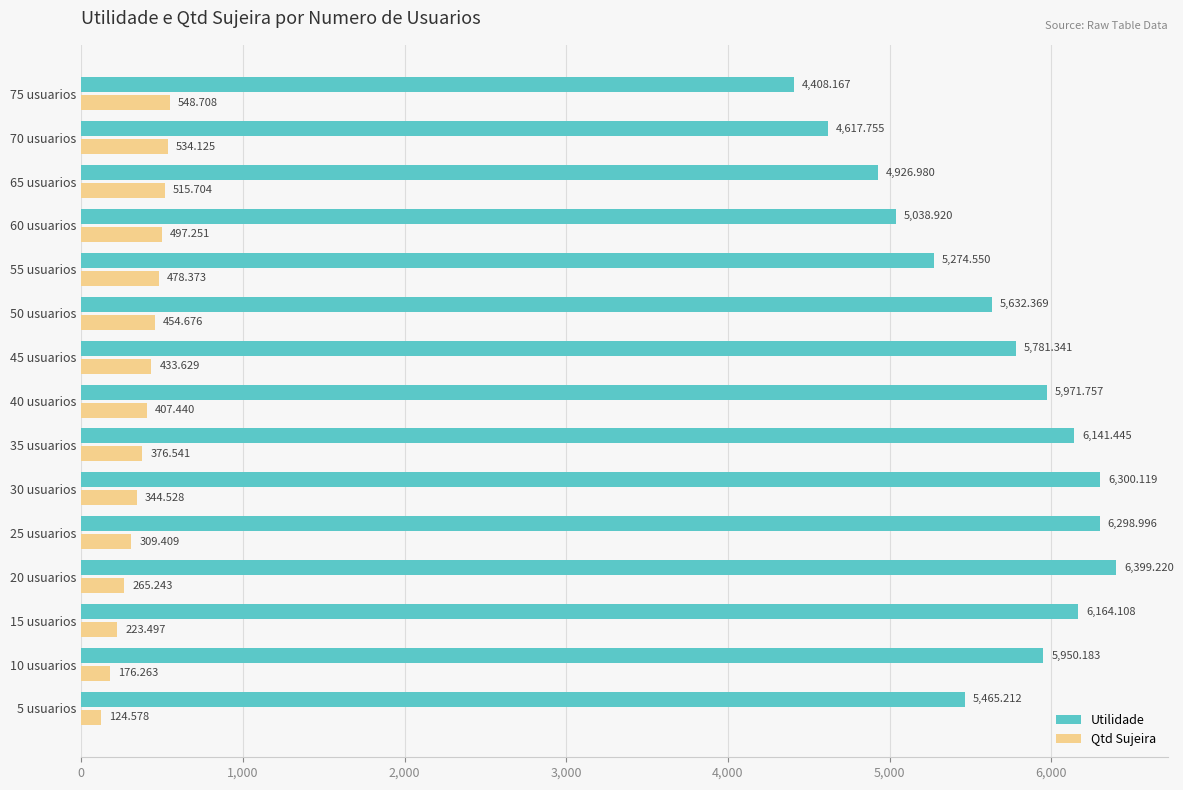

Which series has the largest total across all categories?

Utilidade